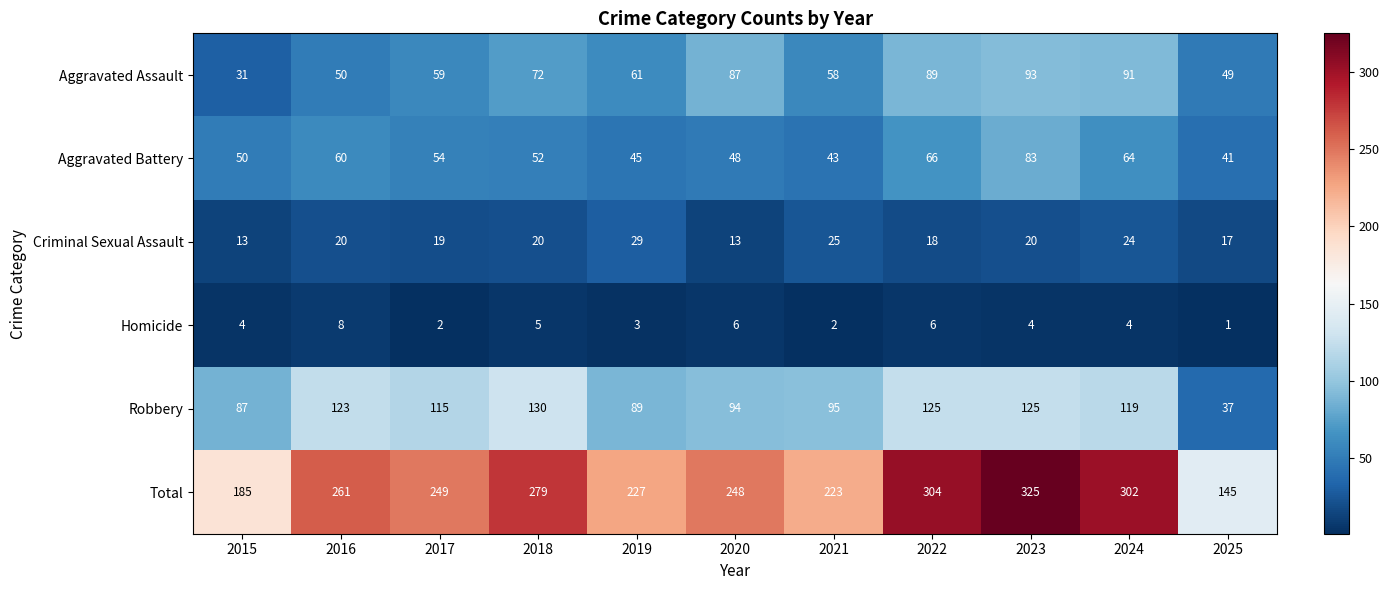

At how many categories does at least one series exceed 284?

3